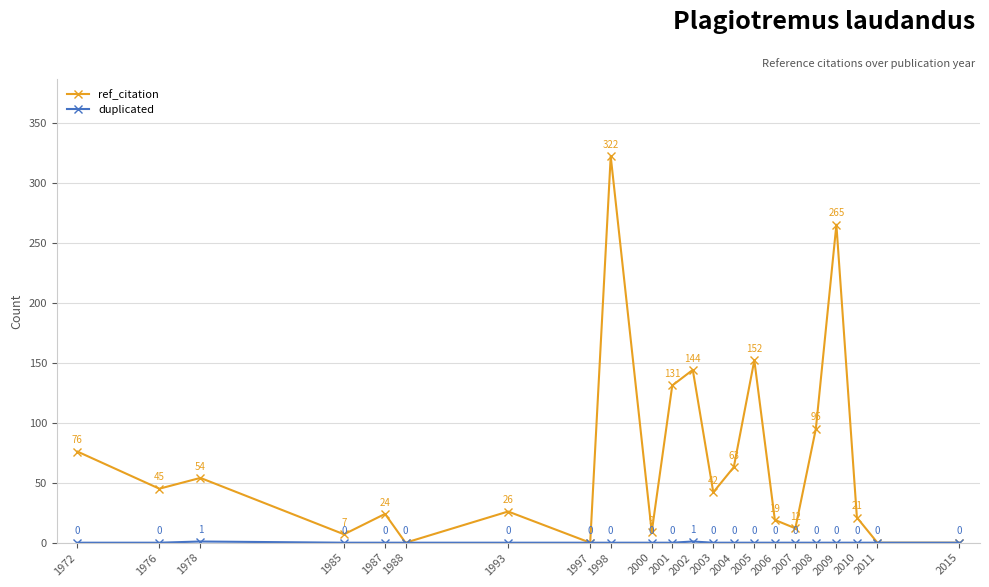

What is the difference between the maximum and minimum values in the ref_citation series?

322